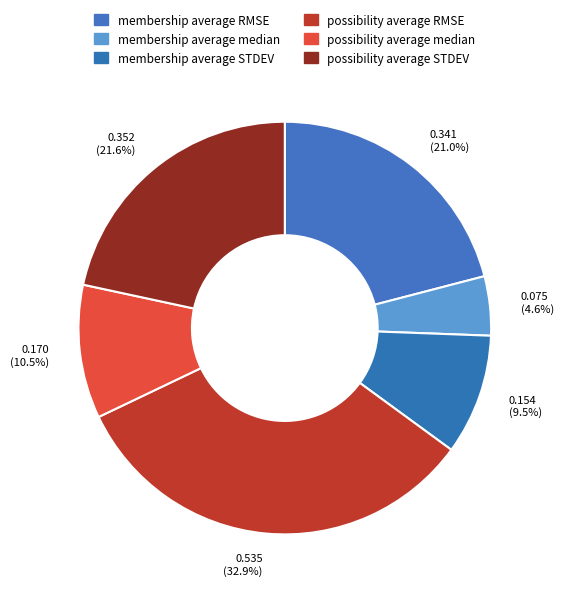

How many slices are in this pie chart?

6